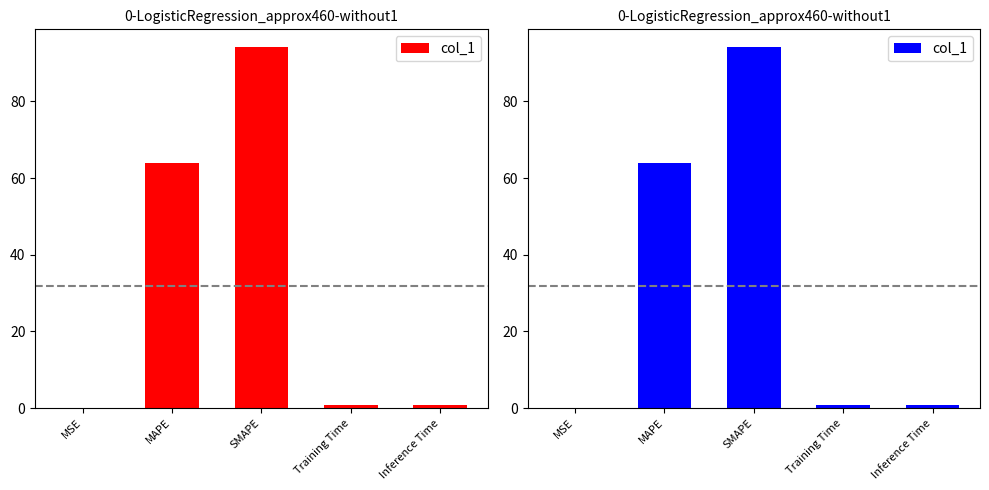

Rank the categories by value from highest to lowest.

SMAPE, MAPE, Inference Time, Training Time, MSE